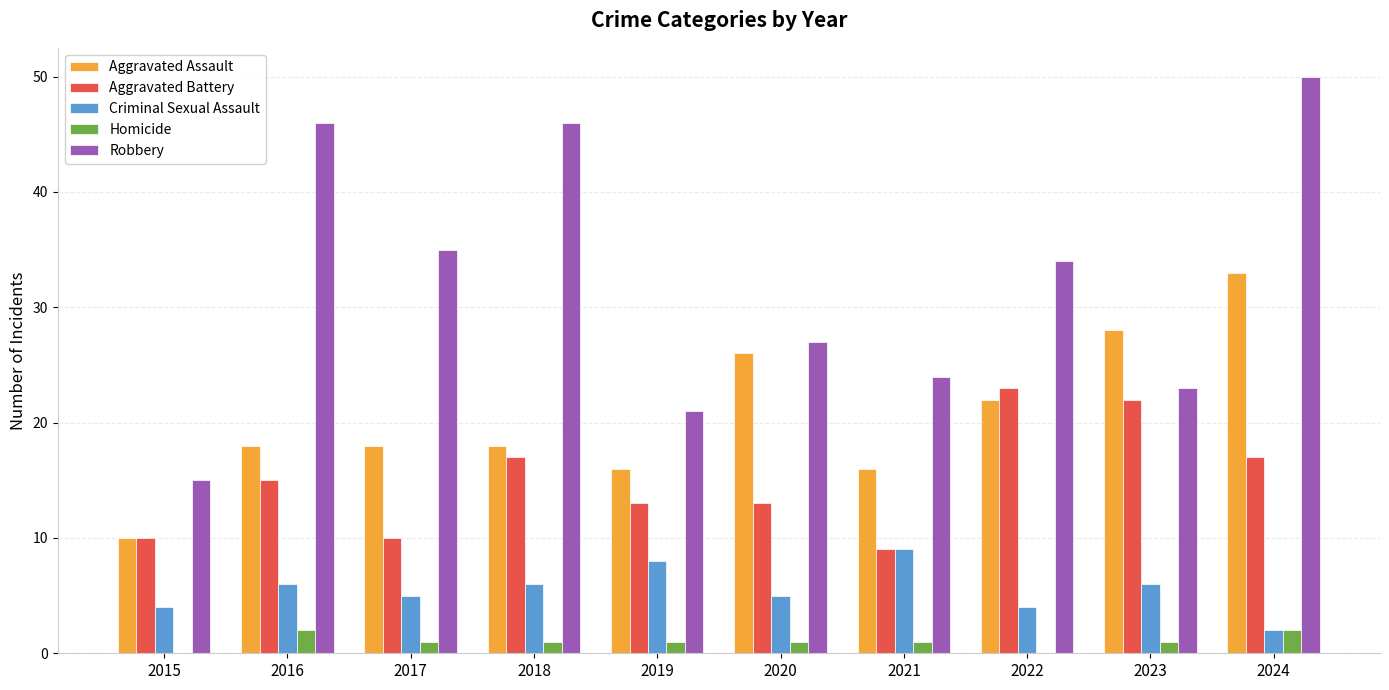

At which category is the sum across all series the highest?

2024